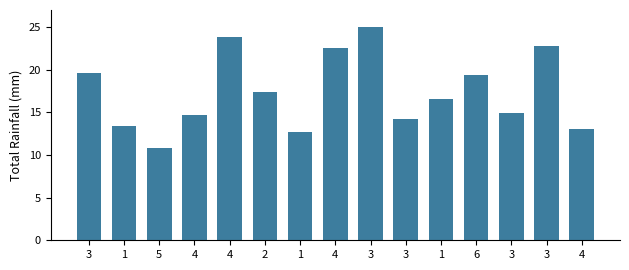

Reading left to right, extract all data points from this chart.

19.6	13.4	10.8	14.7	23.9	17.4	12.7	22.6	25.0	14.2	16.6	19.4	14.9	22.8	13.1